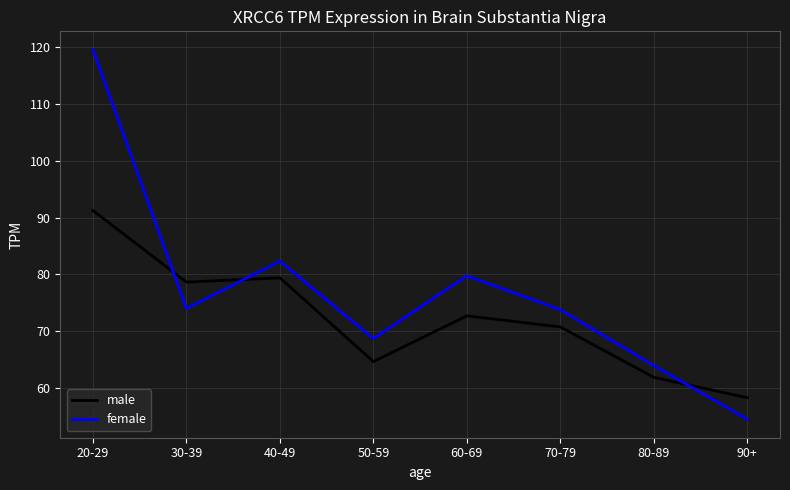

What is the approximate value of male at 50-59?

64.6